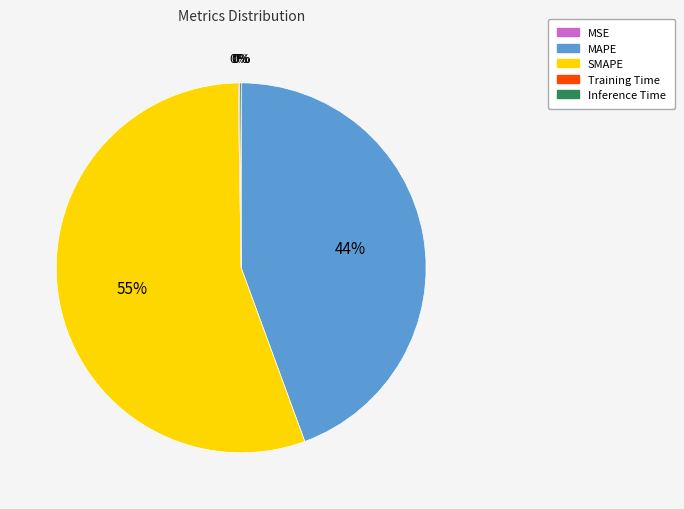

Is it true that MAPE is 44% of the pie?

True